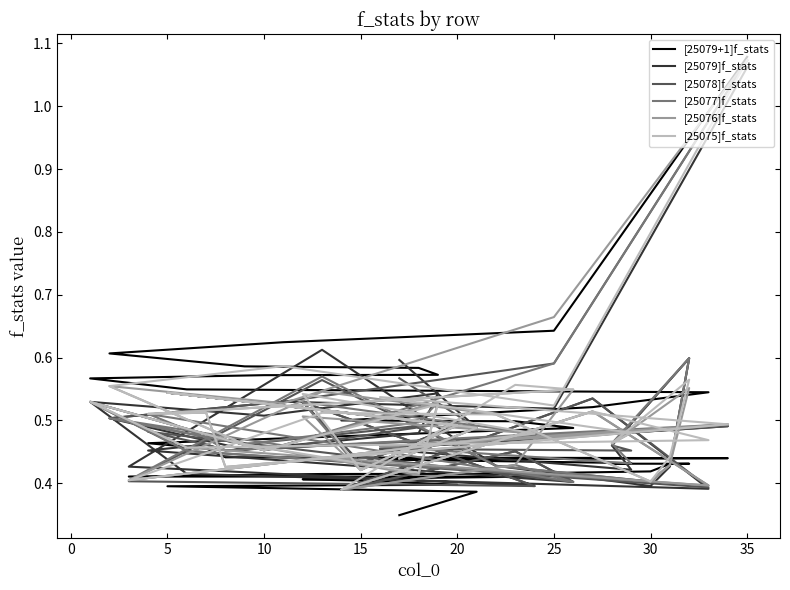

Count the number of categories in the chart.

35